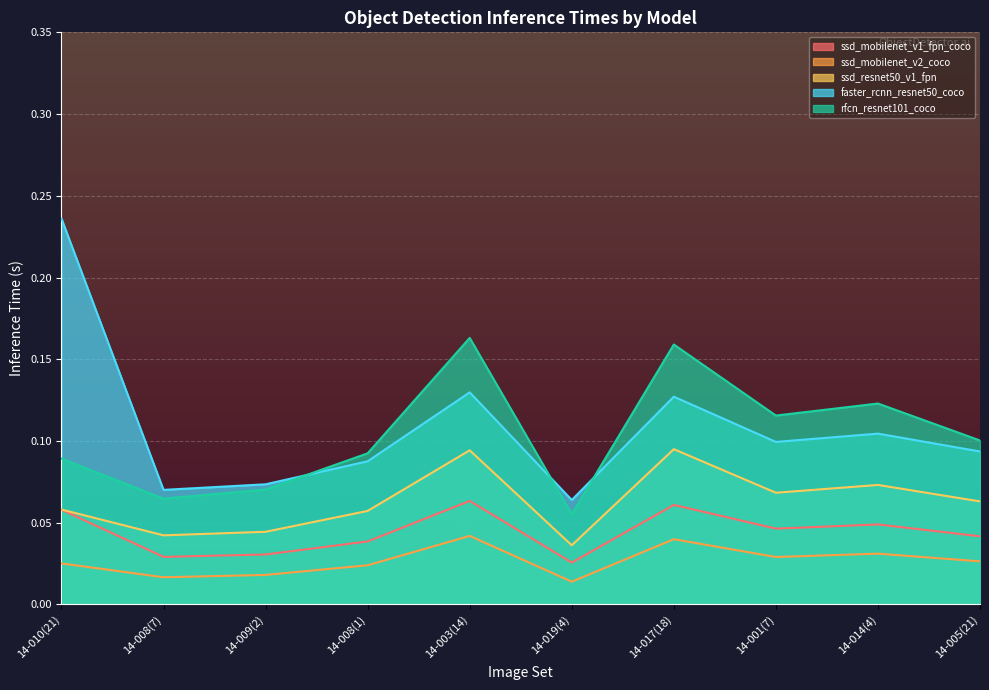

What is the spread (max minus min) of values at 14-014(4)?

0.1